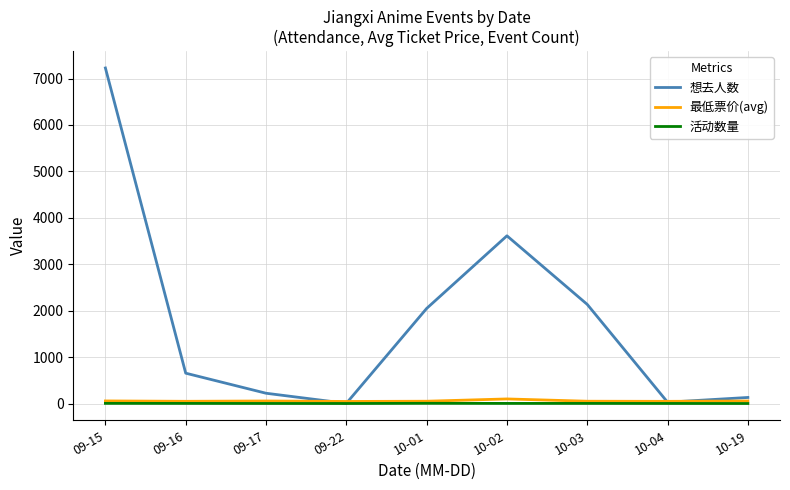

At which category is the sum across all series the highest?

09-15